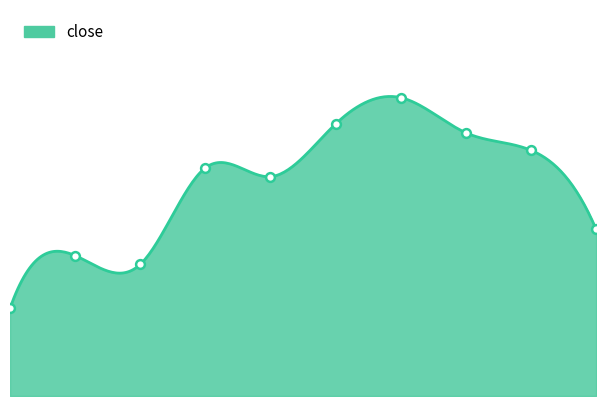

Which has a higher value, 2020-04-10 or 2020-04-08?

2020-04-08